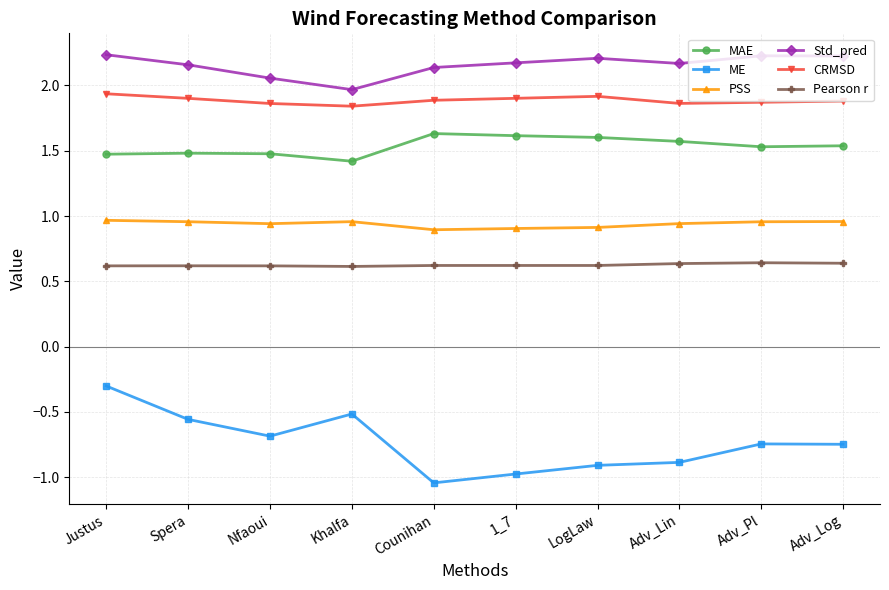

What is the maximum value for MAE?

1.6